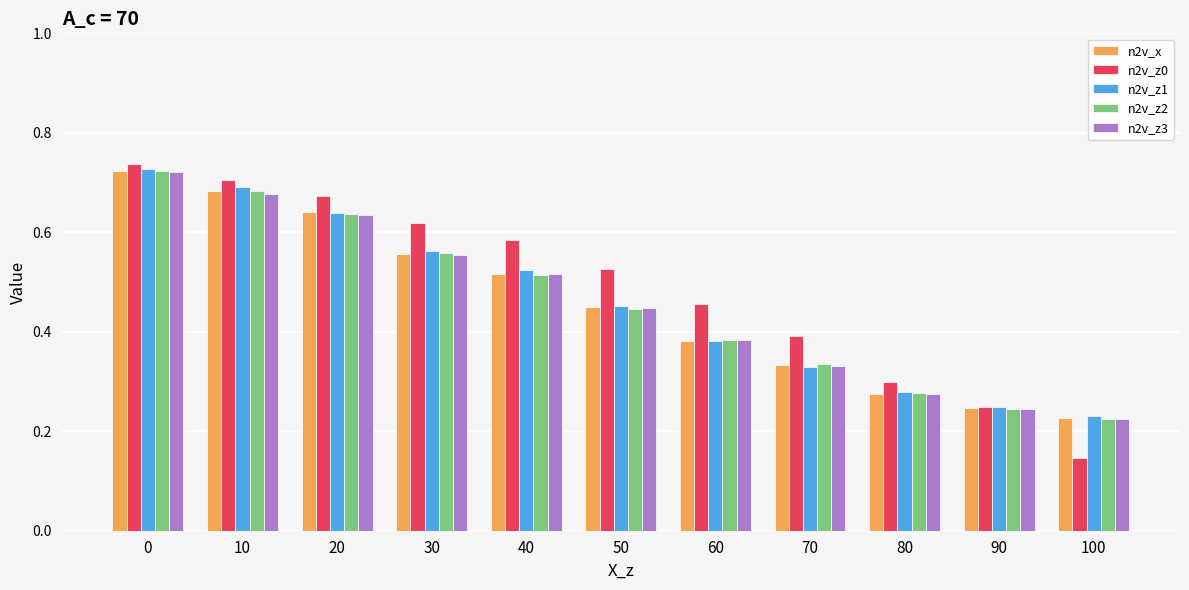

Which series has the widest spread of values?

n2v_z0